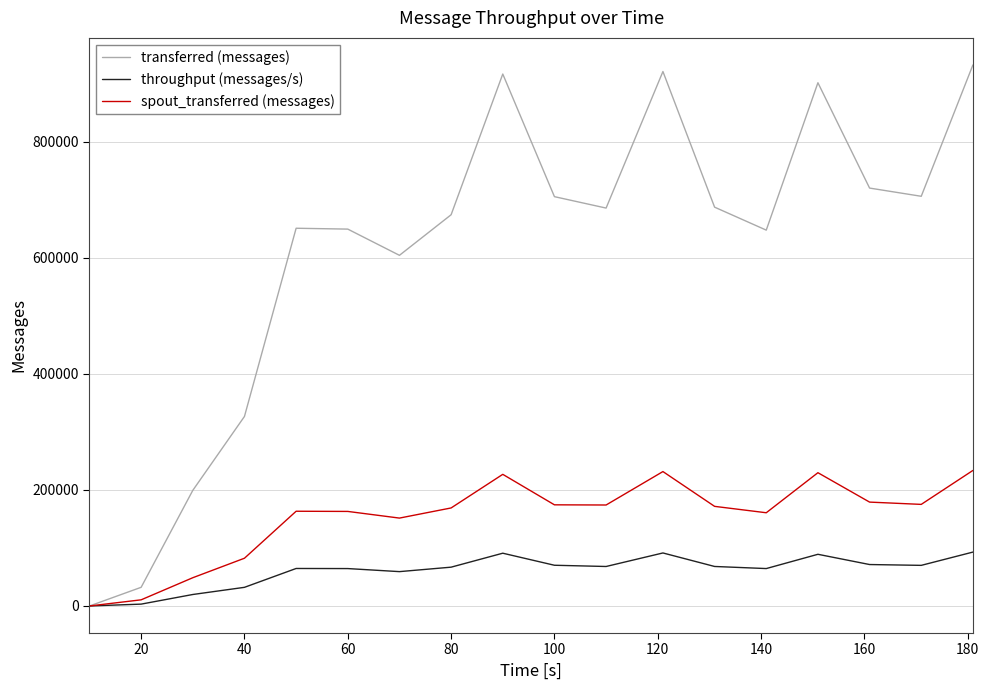

Count the number of categories in the chart.

18